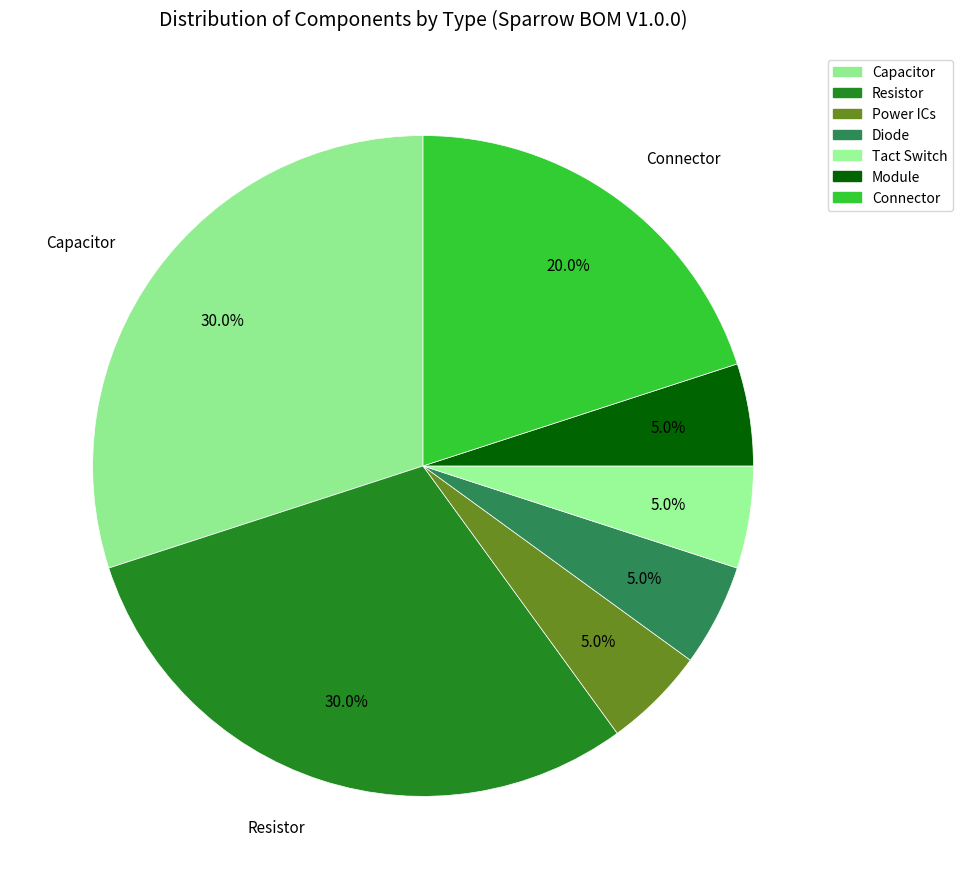

Does Diode represent more than half of the total?

No